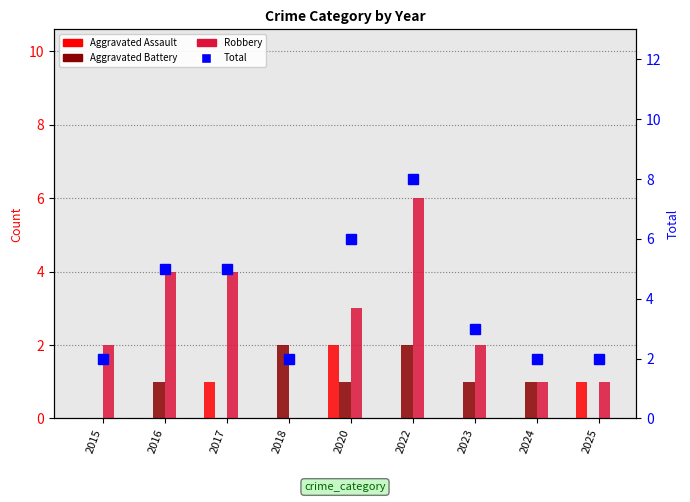

What is the total value across all series at 2025?

4